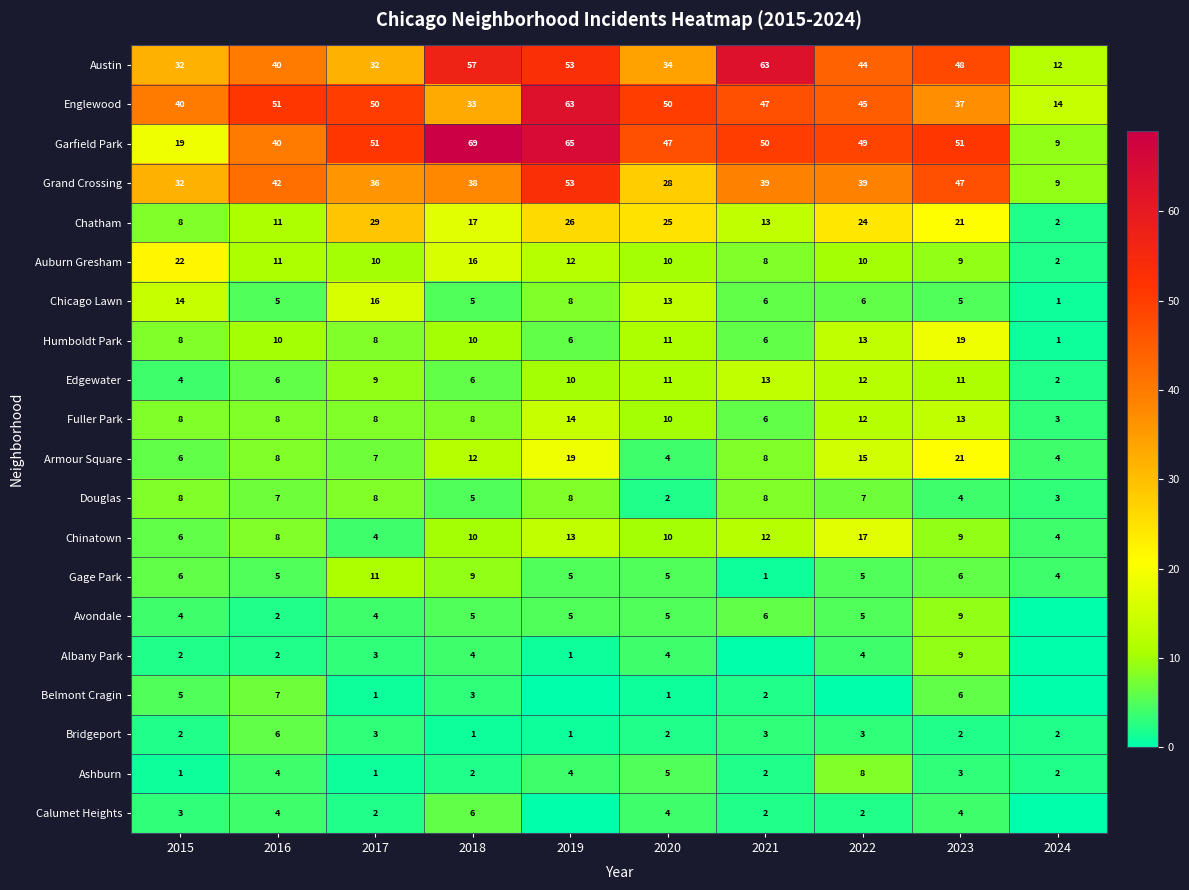

Which category has the highest value in the Humboldt Park series?

2023